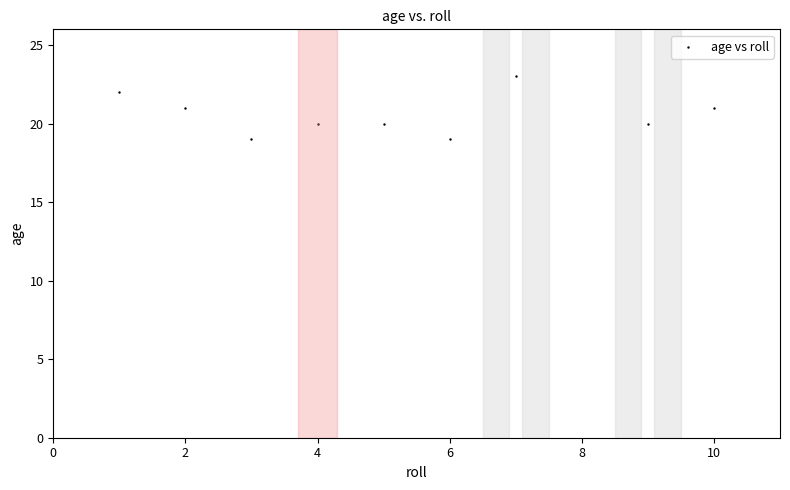

What is the average Y value?

21